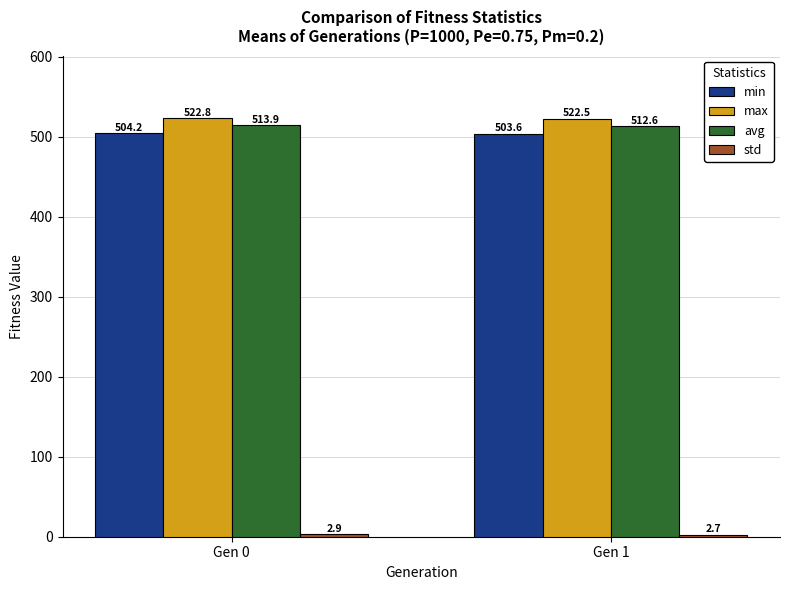

Where is avg nearest to the value 513?

Gen 1